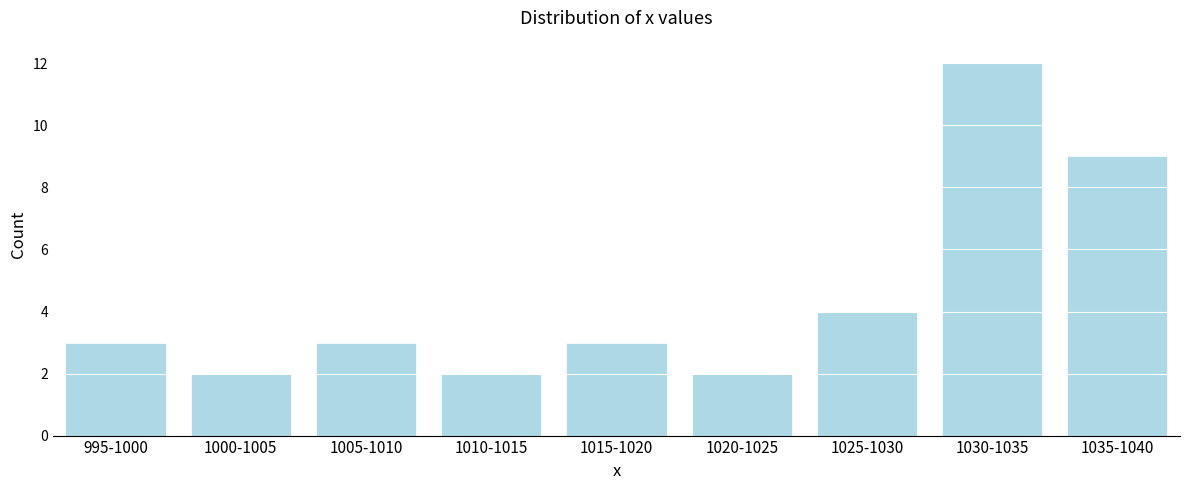

Reading left to right, extract all data points from this chart.

995-1000=3	1000-1005=2	1005-1010=3	1010-1015=2	1015-1020=3	1020-1025=2	1025-1030=4	1030-1035=12	1035-1040=9